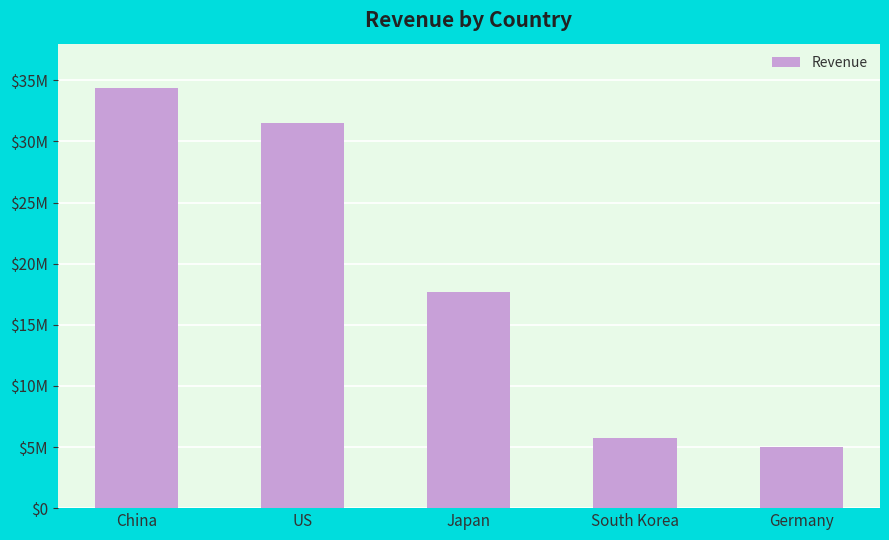

What is the difference between the values at China and US?

2865000